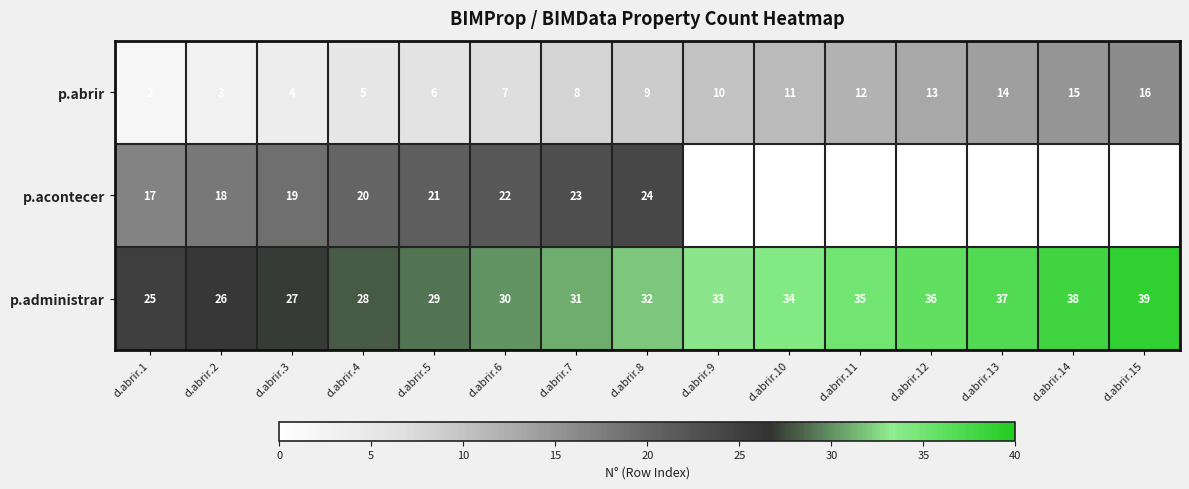

Rank the series at d.abrir.1 from highest to lowest value.

p.administrar, p.acontecer, p.abrir